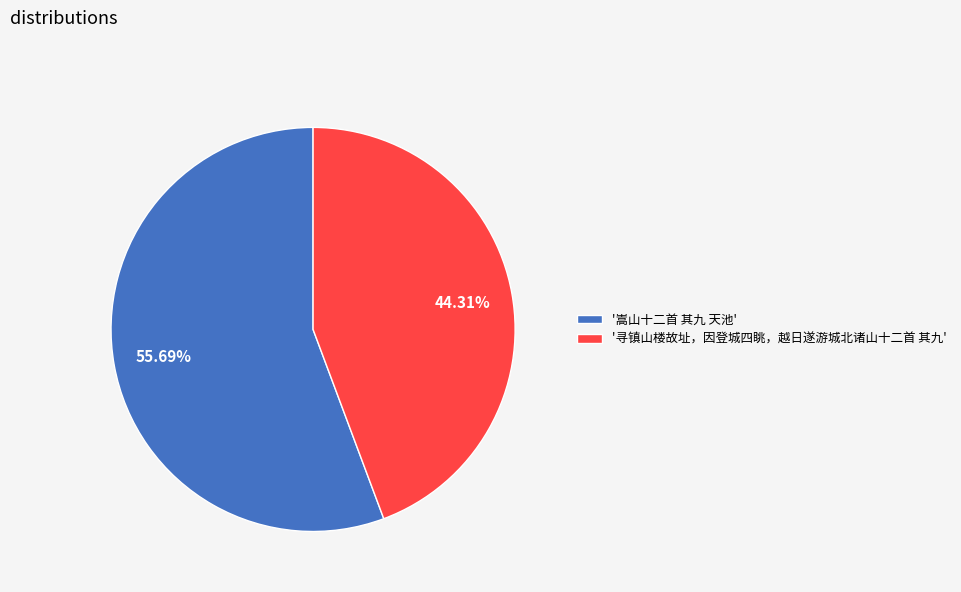

Which slice is the smallest?

'寻镇山楼故址，因登城四眺，越日遂游城北诸山十二首 其九'